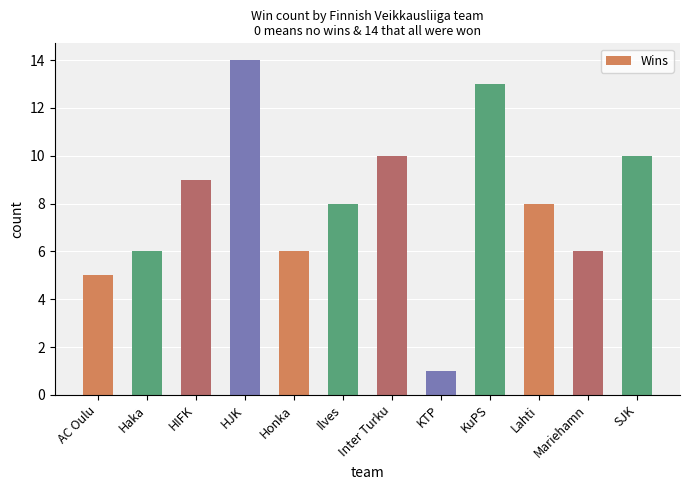

Count the number of data series in this chart.

1